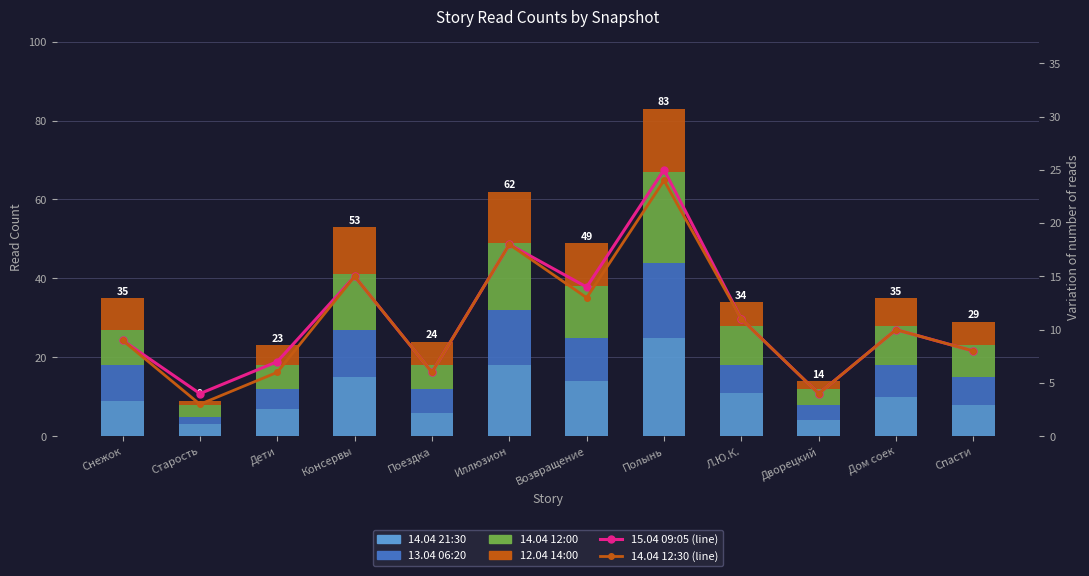

What is the greatest value displayed?

25